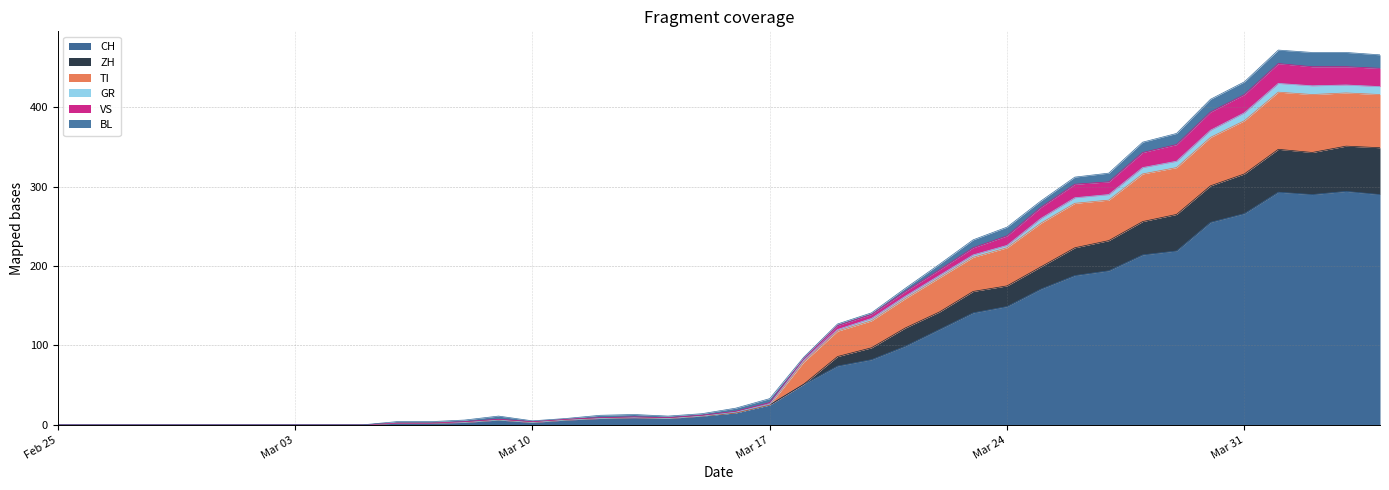

What position from the left is 2020-03-25?

30